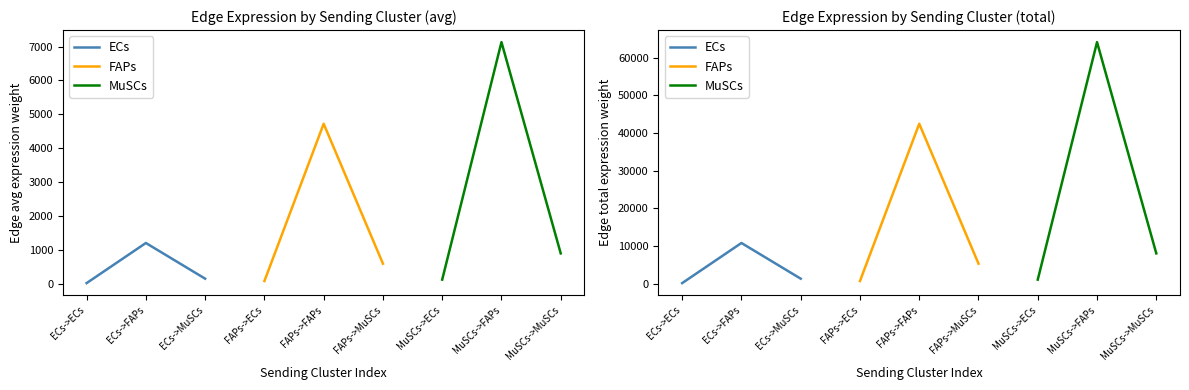

Rank the series by their average value, from lowest to highest.

ECs, FAPs, MuSCs